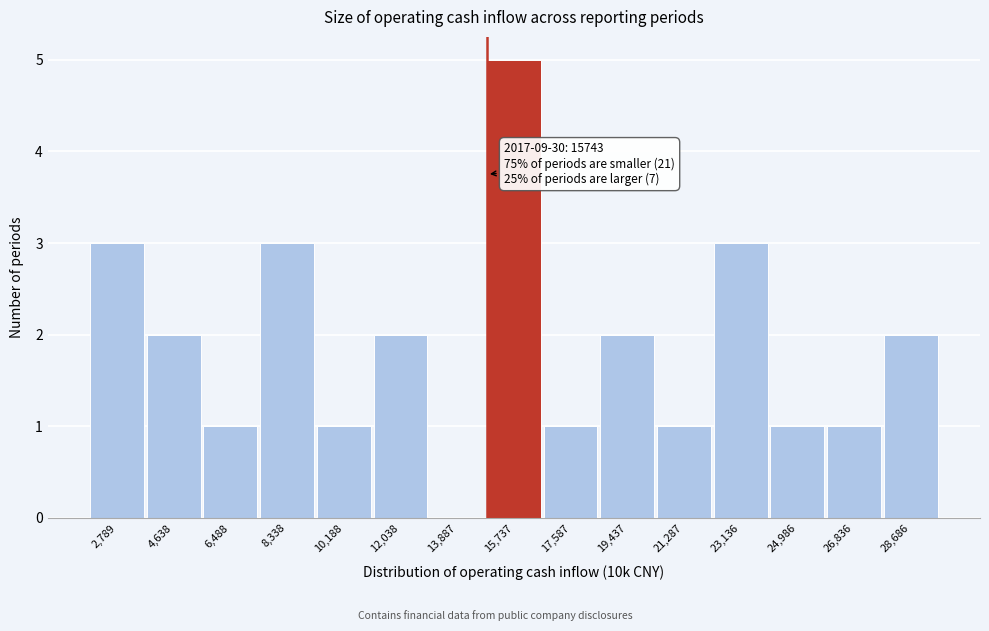

Reading left to right, transcribe all the data shown in this chart.

2,789=3	4,638=2	6,488=1	8,338=3	10,188=1	12,038=2	13,887=0	15,737=5	17,587=1	19,437=2	21,287=1	23,136=3	24,986=1	26,836=1	28,686=2